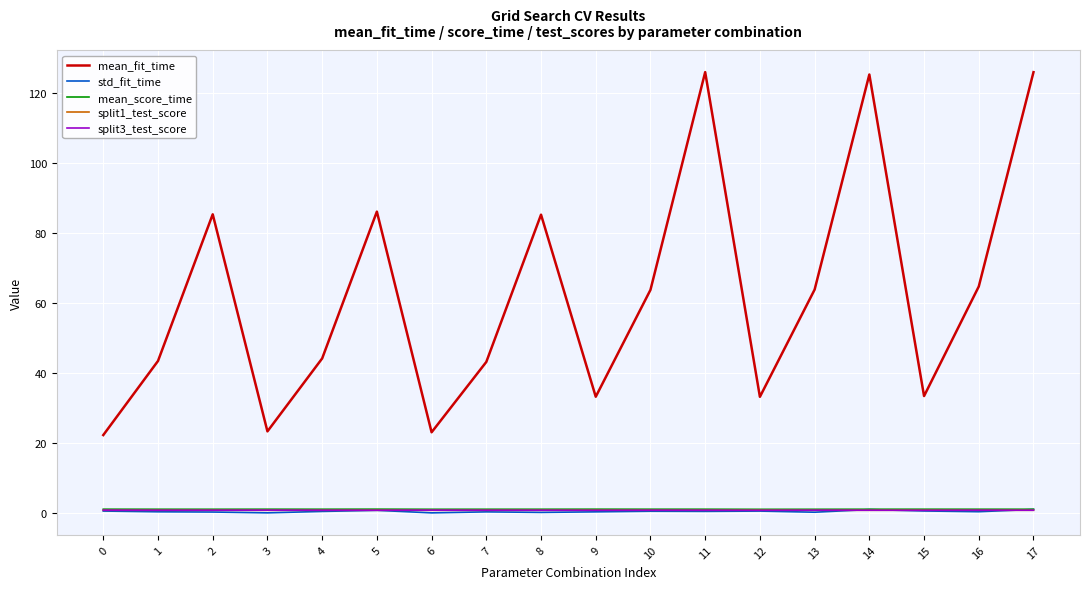

True or false: mean_score_time and split3_test_score intersect in this chart.

False